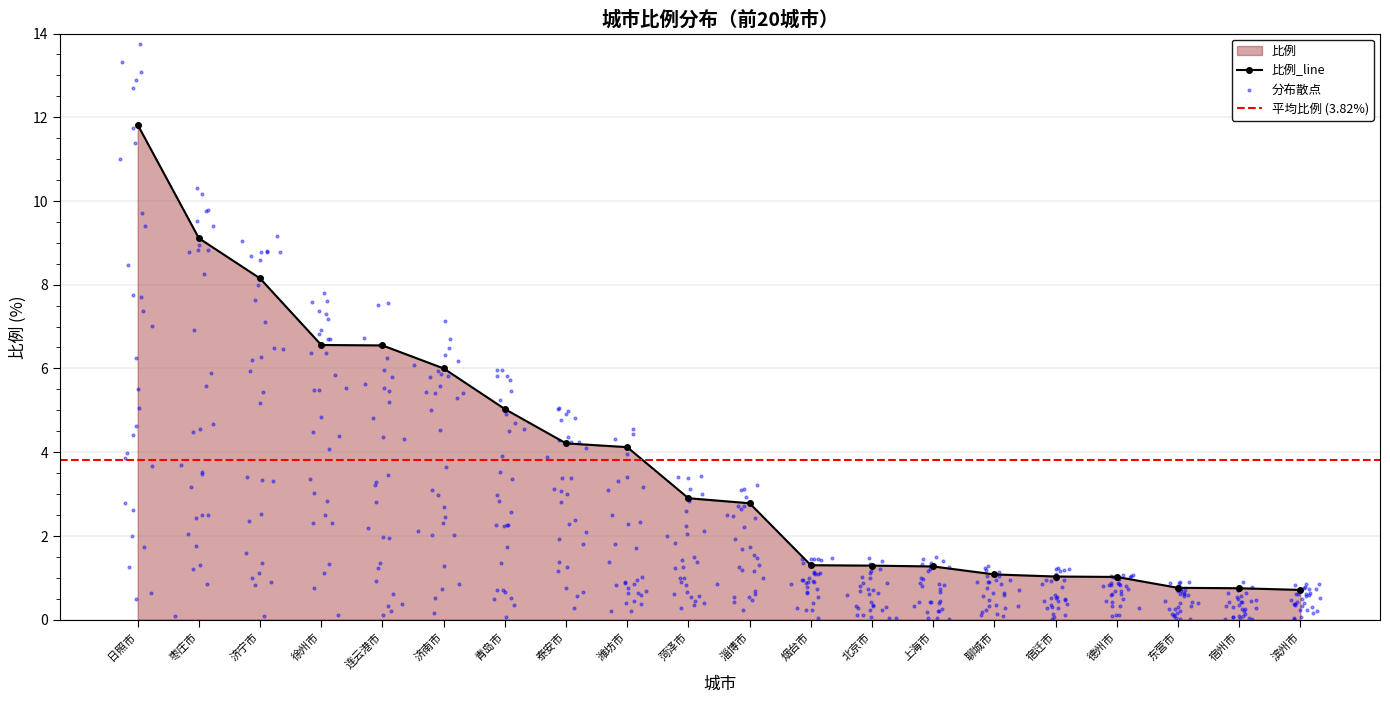

Between 徐州市 and 东营市, which is larger?

徐州市